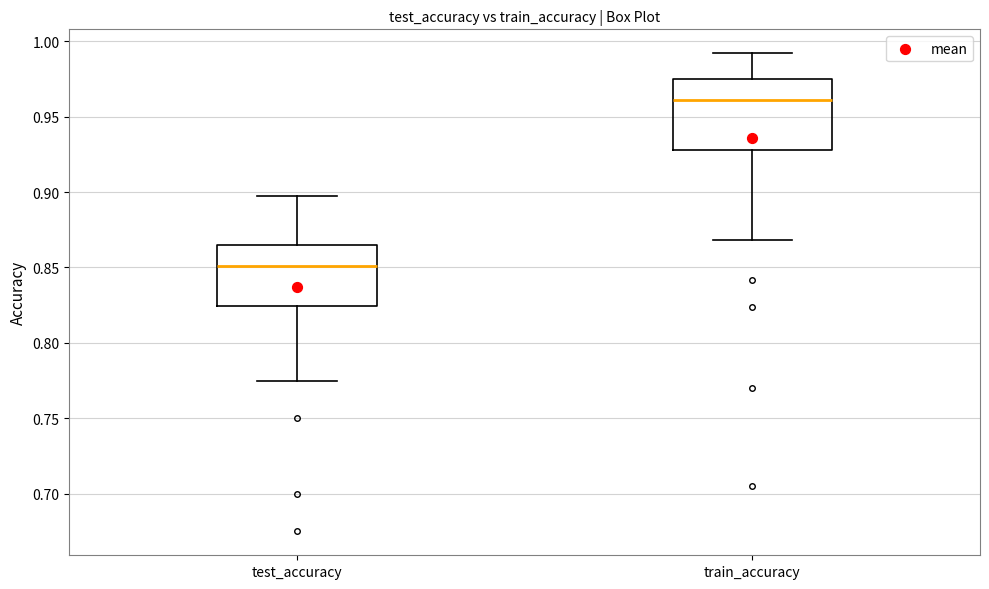

Reading left to right, read every box against the y-axis: the position of its median line, the range the box covers, and the ends of its whiskers. The values are not printed on the chart, so give them approximately, as read against the axis.

test_accuracy: median 0.850, box 0.825 to 0.865, whiskers 0.775 to 0.895
train_accuracy: median 0.960, box 0.930 to 0.975, whiskers 0.870 to 0.990